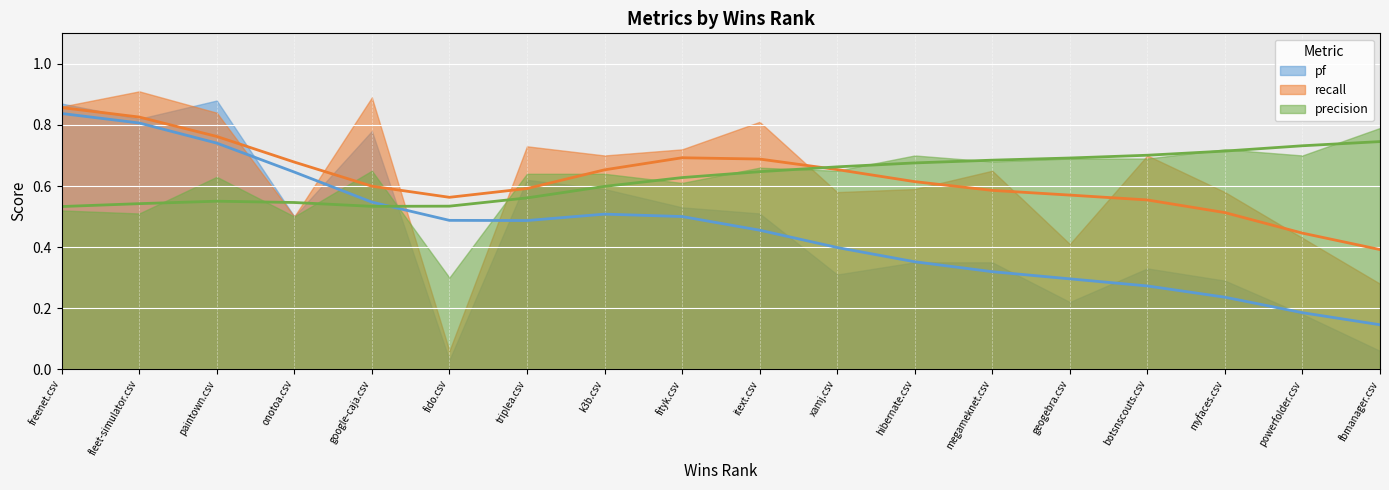

Reading left to right, transcribe all the data shown in this chart.

pf: 0=0.9	1=0.8	2=0.9	3=0.5	4=0.8	5=0.0	6=0.6	7=0.6	8=0.5	9=0.5	10=0.3	11=0.3	12=0.3	13=0.2	14=0.3	15=0.3	16=0.2	17=0.1
recall: 0=0.9	1=0.9	2=0.8	3=0.5	4=0.9	5=0.1	6=0.7	7=0.7	8=0.7	9=0.8	10=0.6	11=0.6	12=0.7	13=0.4	14=0.7	15=0.6	16=0.4	17=0.3
precision: 0=0.5	1=0.5	2=0.6	3=0.5	4=0.7	5=0.3	6=0.6	7=0.6	8=0.6	9=0.7	10=0.7	11=0.7	12=0.7	13=0.7	14=0.7	15=0.7	16=0.7	17=0.8